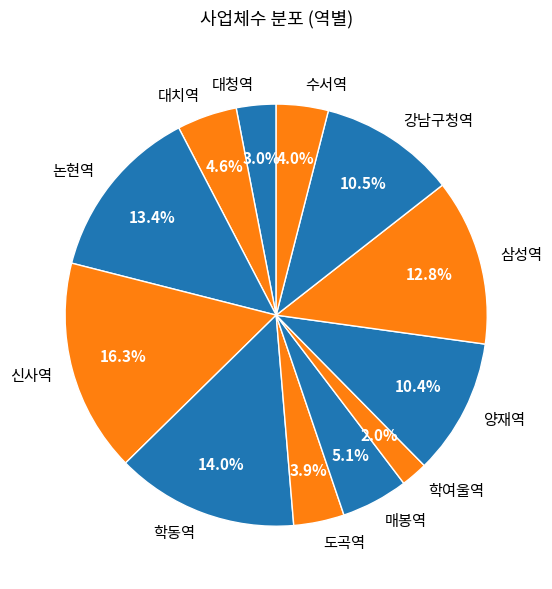

Do 대청역 and 대치역 together represent more than half of the pie?

No